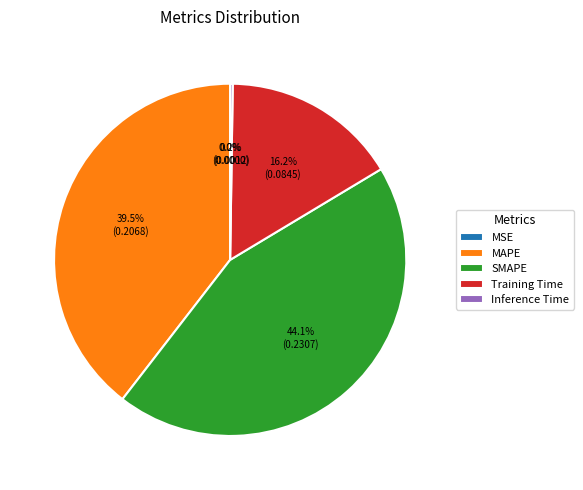

Between Training Time and MAPE, which is larger?

MAPE